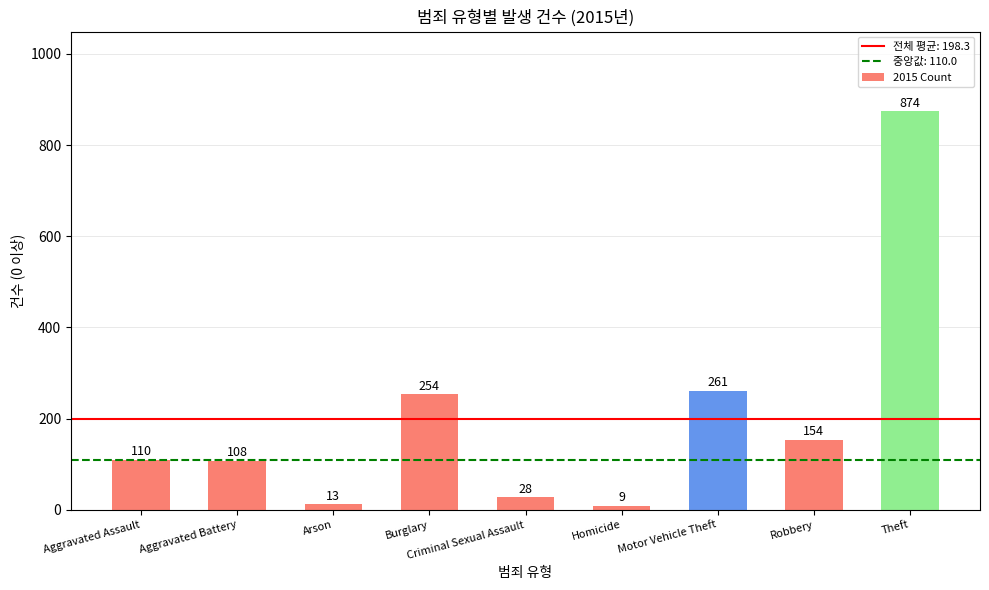

How many series are shown in this chart?

1